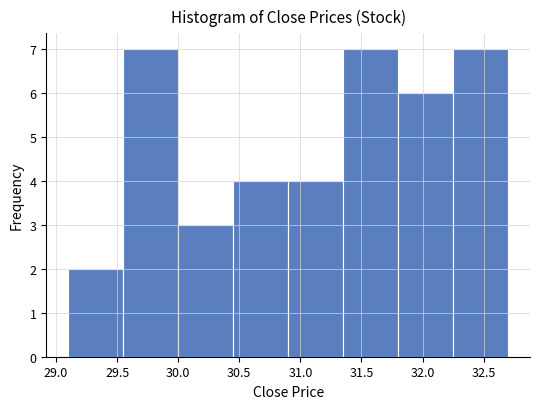

How tall is the bar that spans 31.80 to 32.25 on the x-axis? The values are not printed on the chart, so give them approximately, as read against the axis.

6